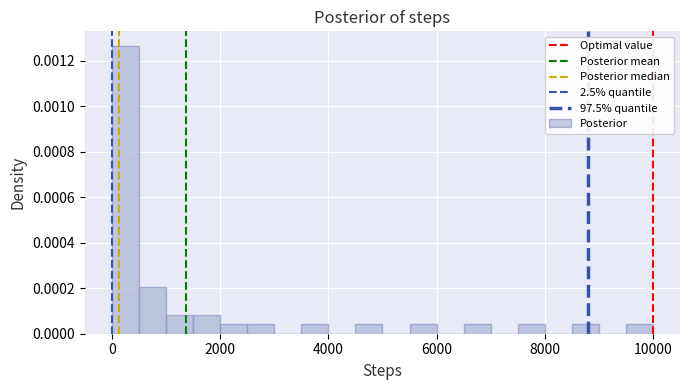

Around what value on the x-axis is the tallest bar? Give the approximate position of its centre, as read against the axis.

200